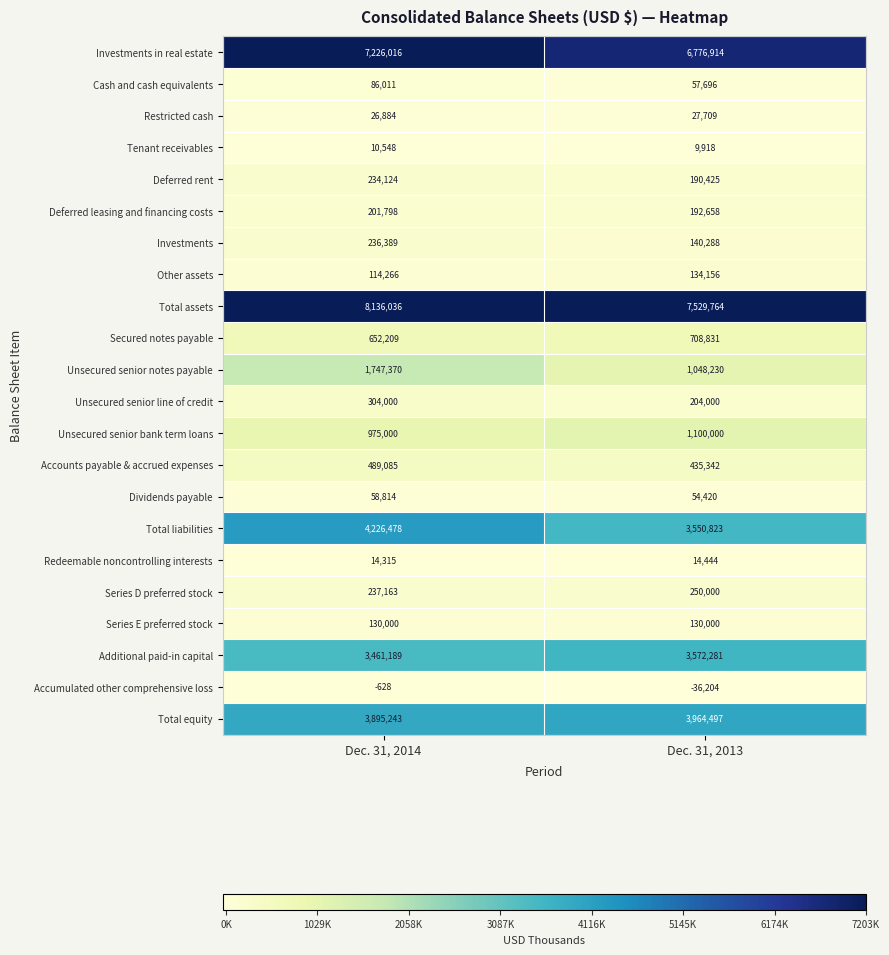

Which series has the largest range (max minus min)?

Unsecured senior notes payable